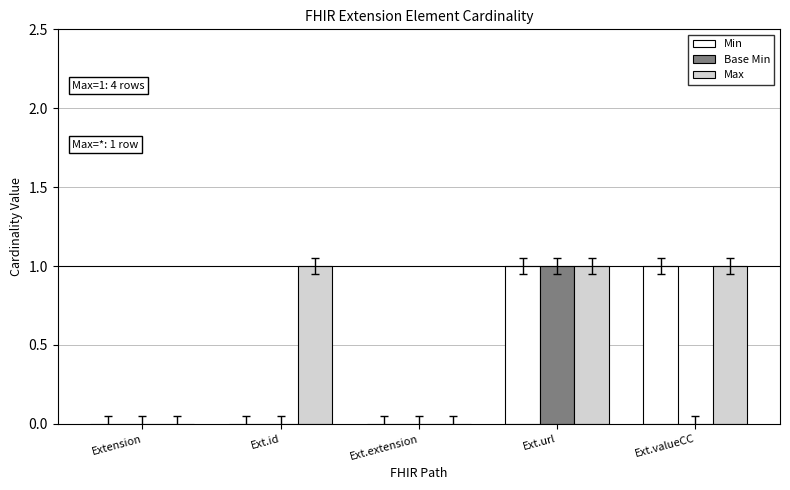

What are all the series names shown in the legend?

Min, Base Min, Max